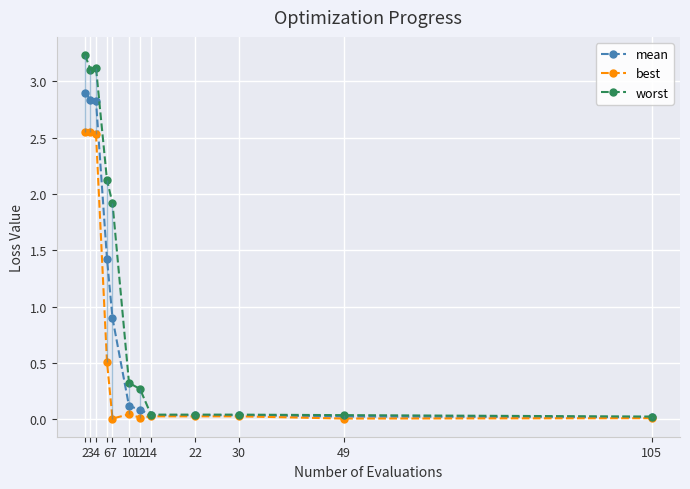

List the series in order of their peak value, highest first.

worst, mean, best